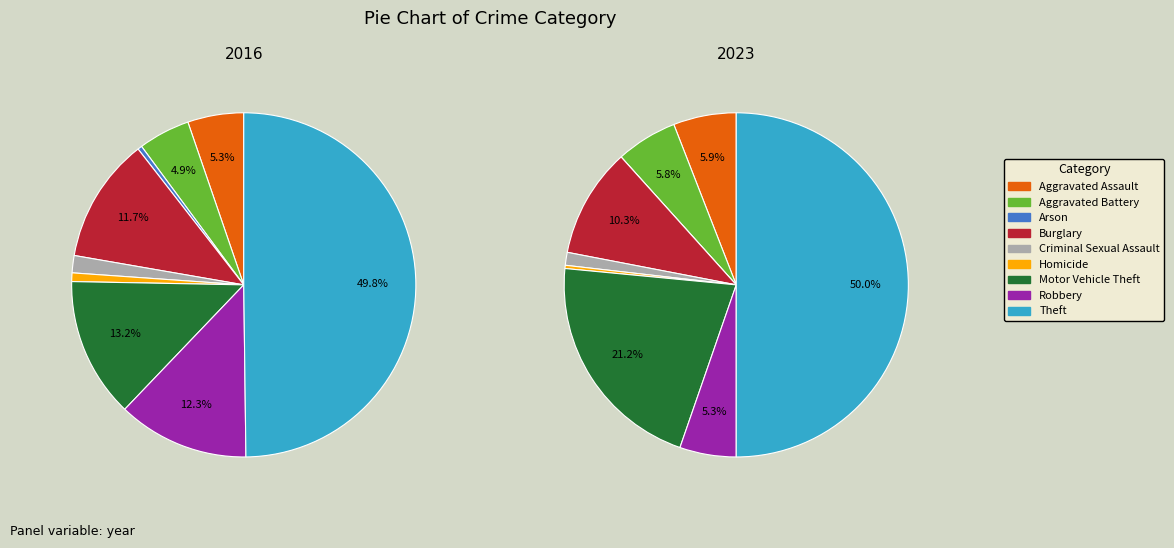

Between Theft and Robbery, which is larger?

Theft